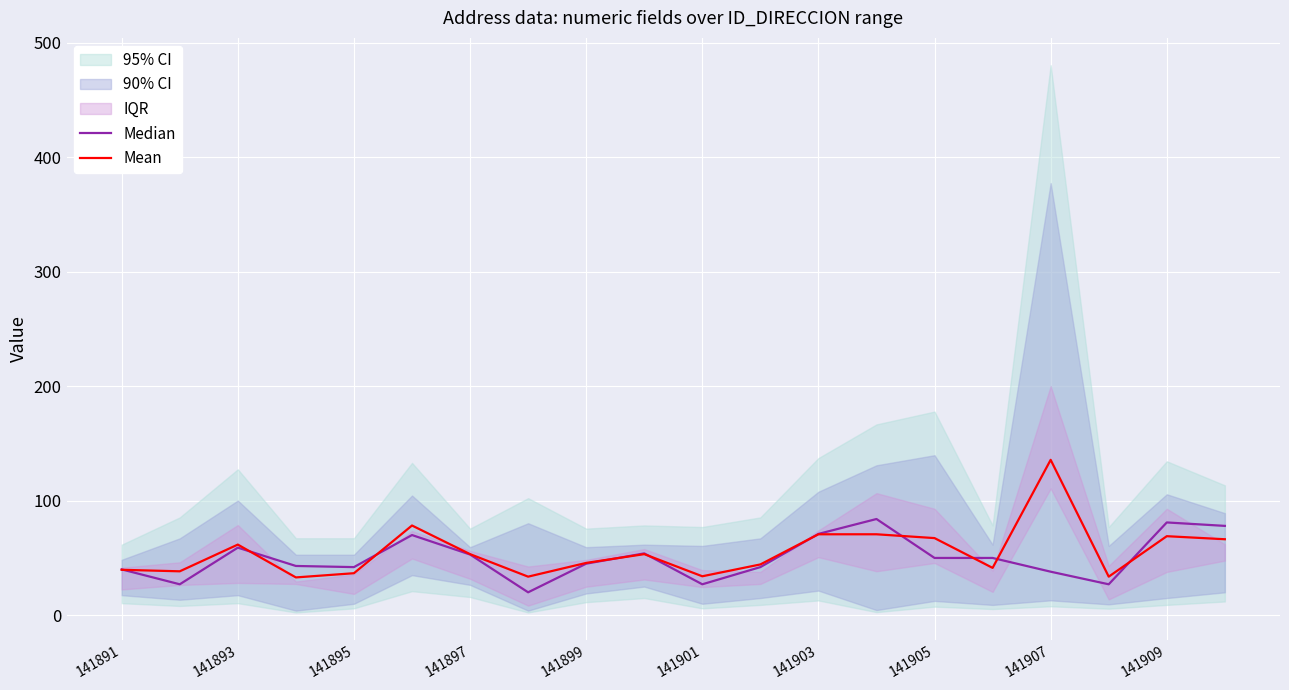

How many interior local valleys does the Median series have?

5